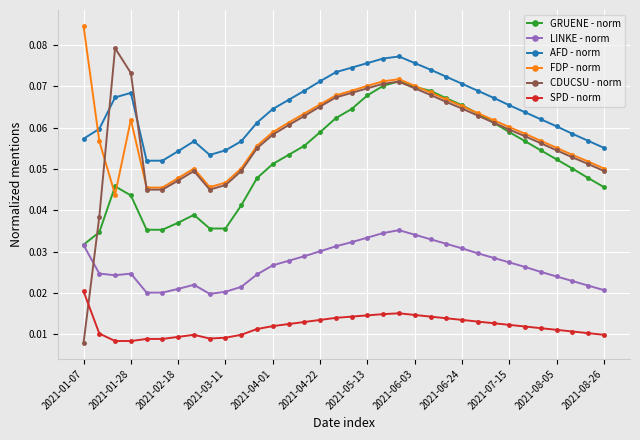

At how many categories does at least one series exceed 0?

34